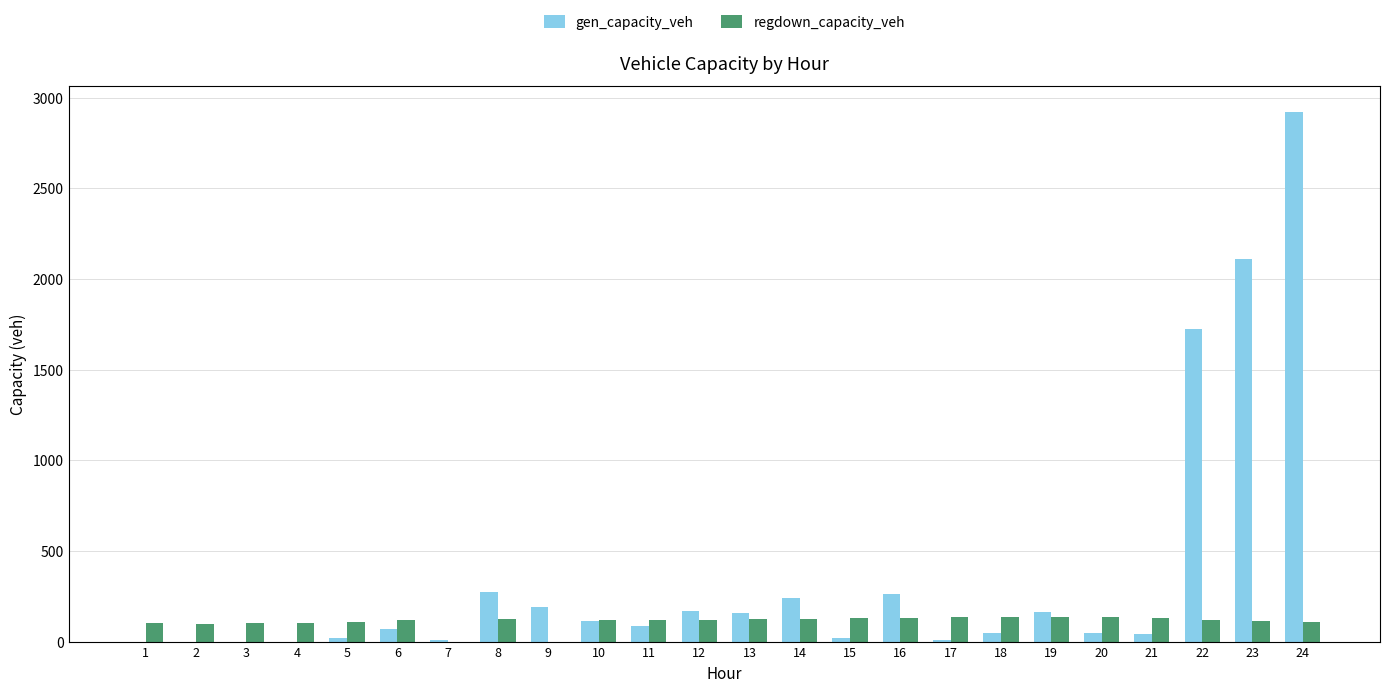

Which series has the widest spread of values?

gen_capacity_veh